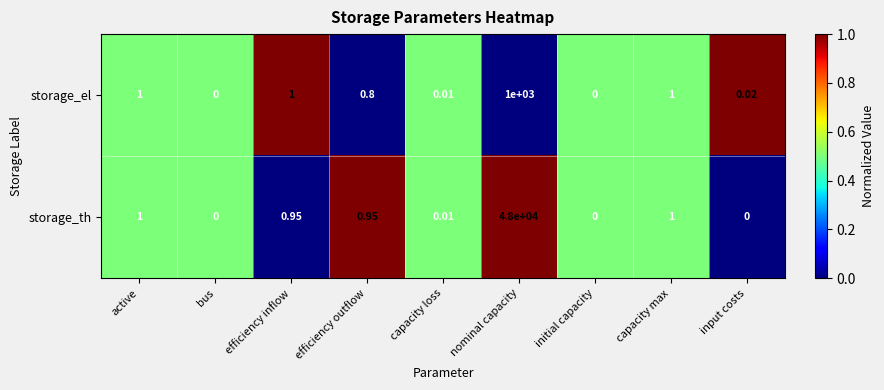

At which category does the chart reach its peak across all series?

nominal capacity